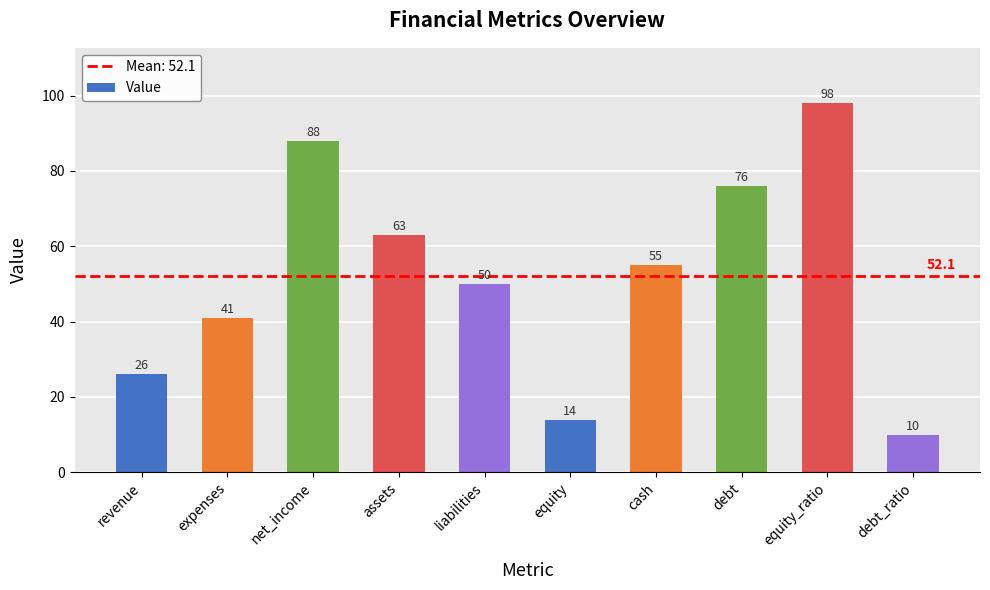

Where is the data nearest to the value 54?

cash